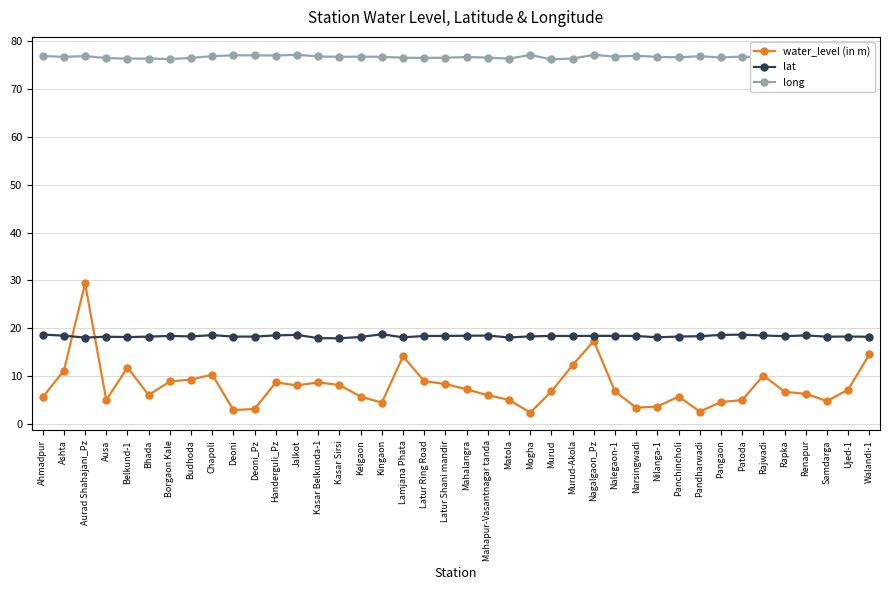

True or false: lat has more than 1 interior local peaks.

True